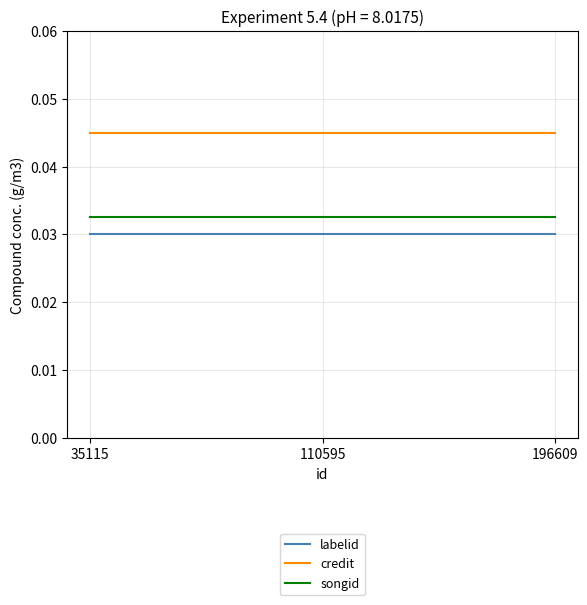

Rank the series by their average value, from lowest to highest.

labelid, songid, credit